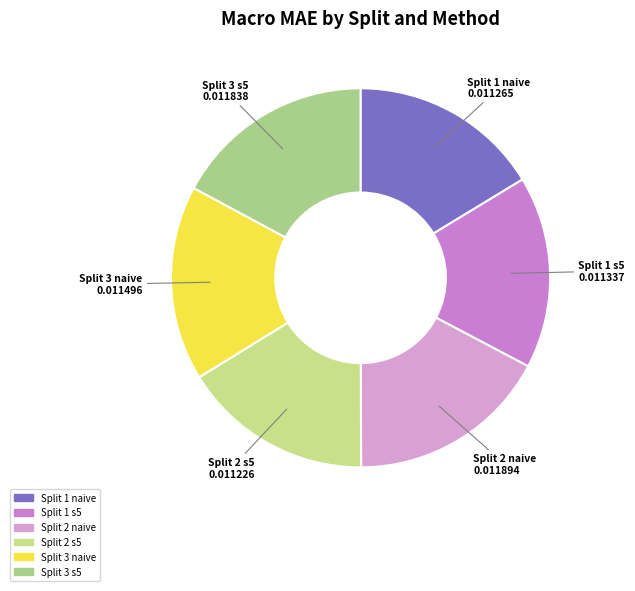

Is the sum of Split 1 naive and Split 2 s5 greater than half?

No